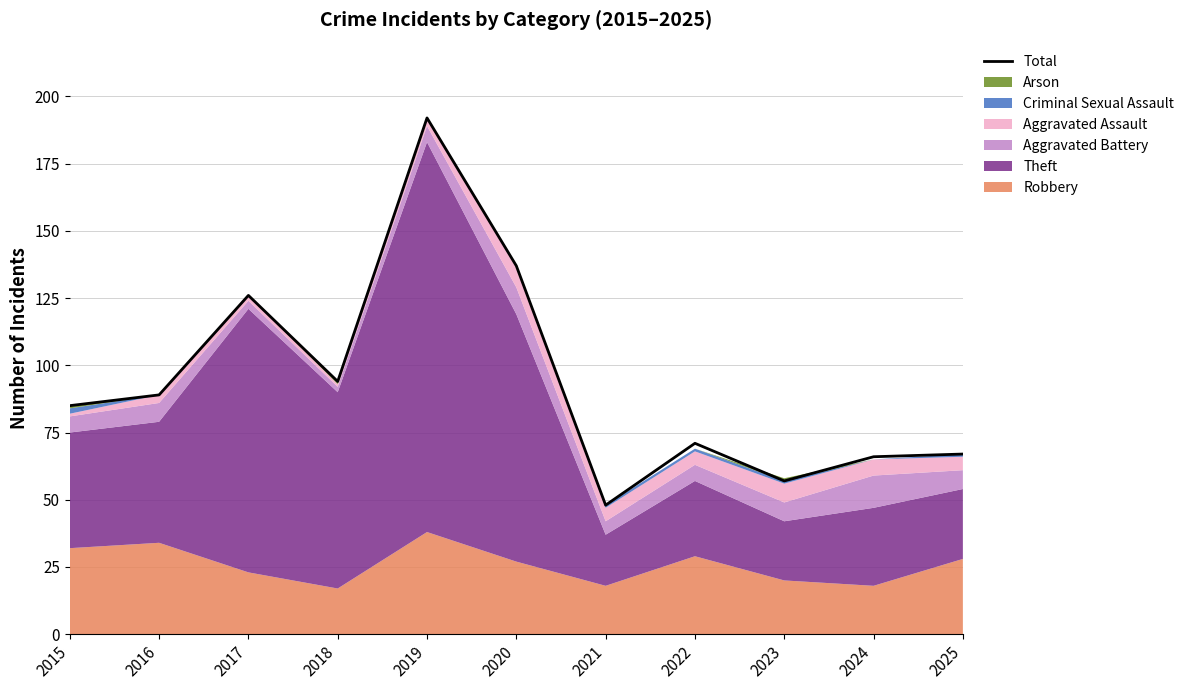

What is the approximate value at 2025, to the nearest 5?

65